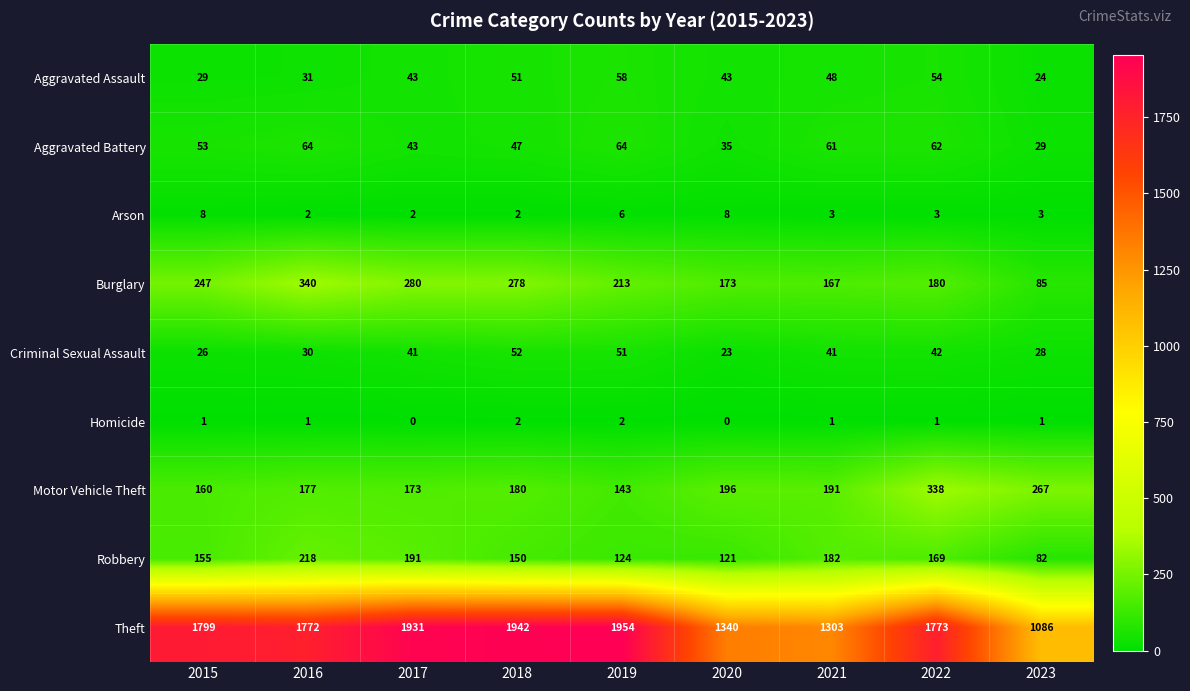

What is the difference between the highest and lowest values at 2015?

1798